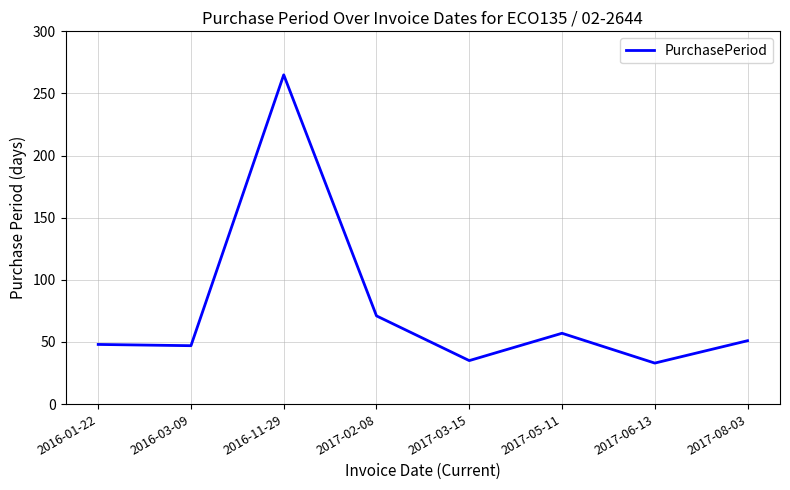

What is the greatest value displayed?

265